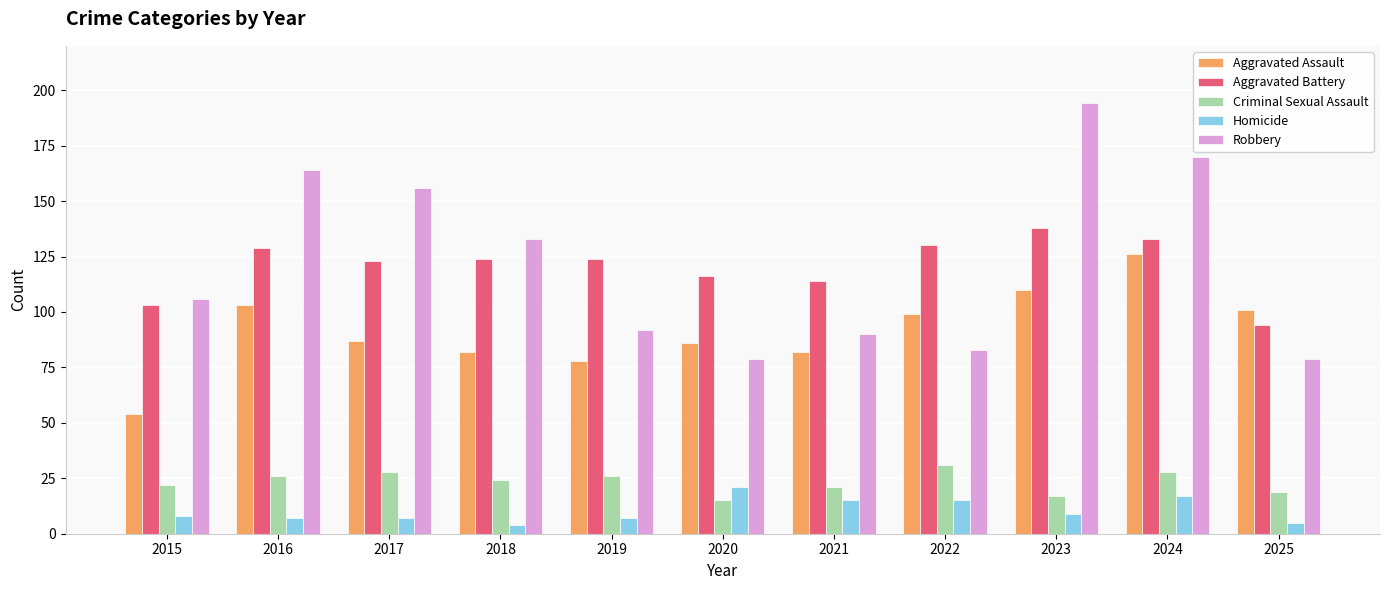

Rank the series at 2022 from lowest to highest value.

Homicide, Criminal Sexual Assault, Robbery, Aggravated Assault, Aggravated Battery